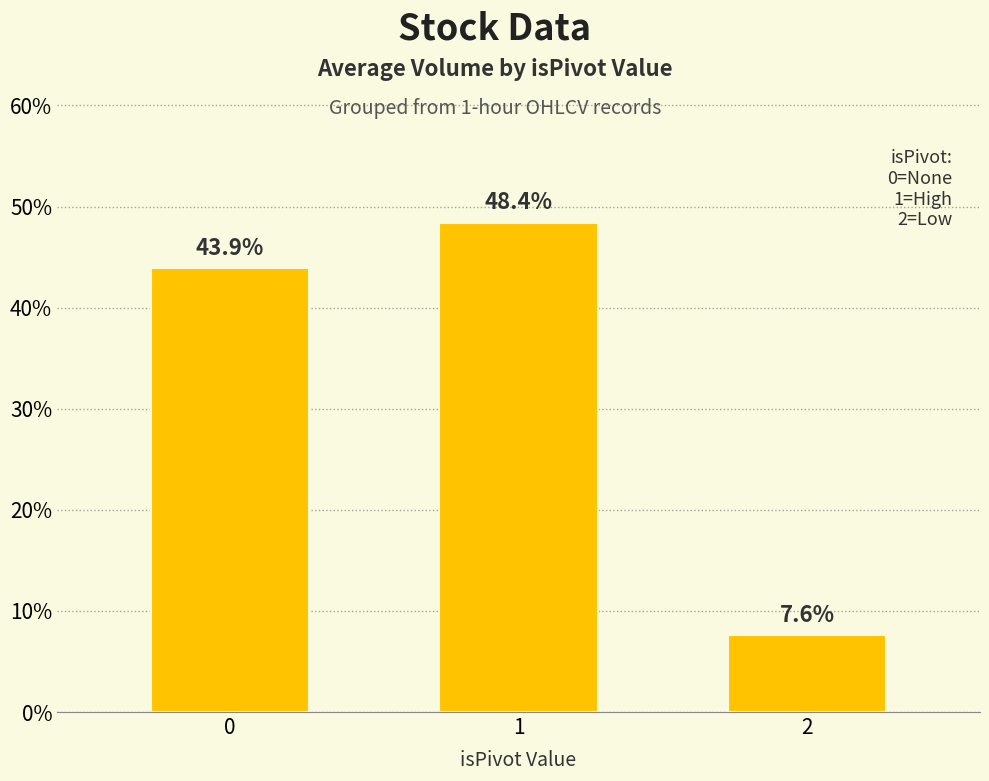

Rank the categories by value from highest to lowest.

1, 0, 2